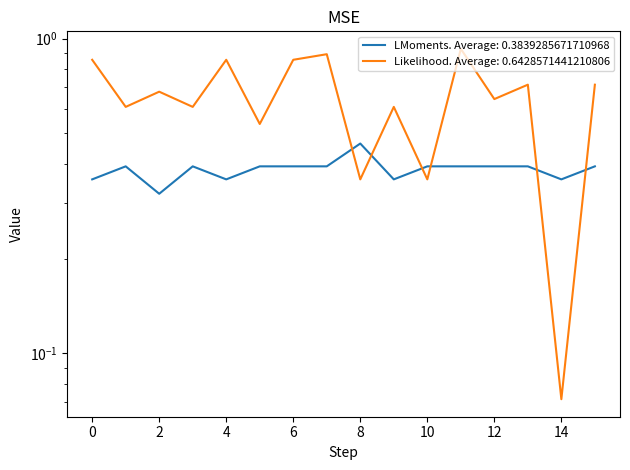

What is the smallest value displayed?

0.1